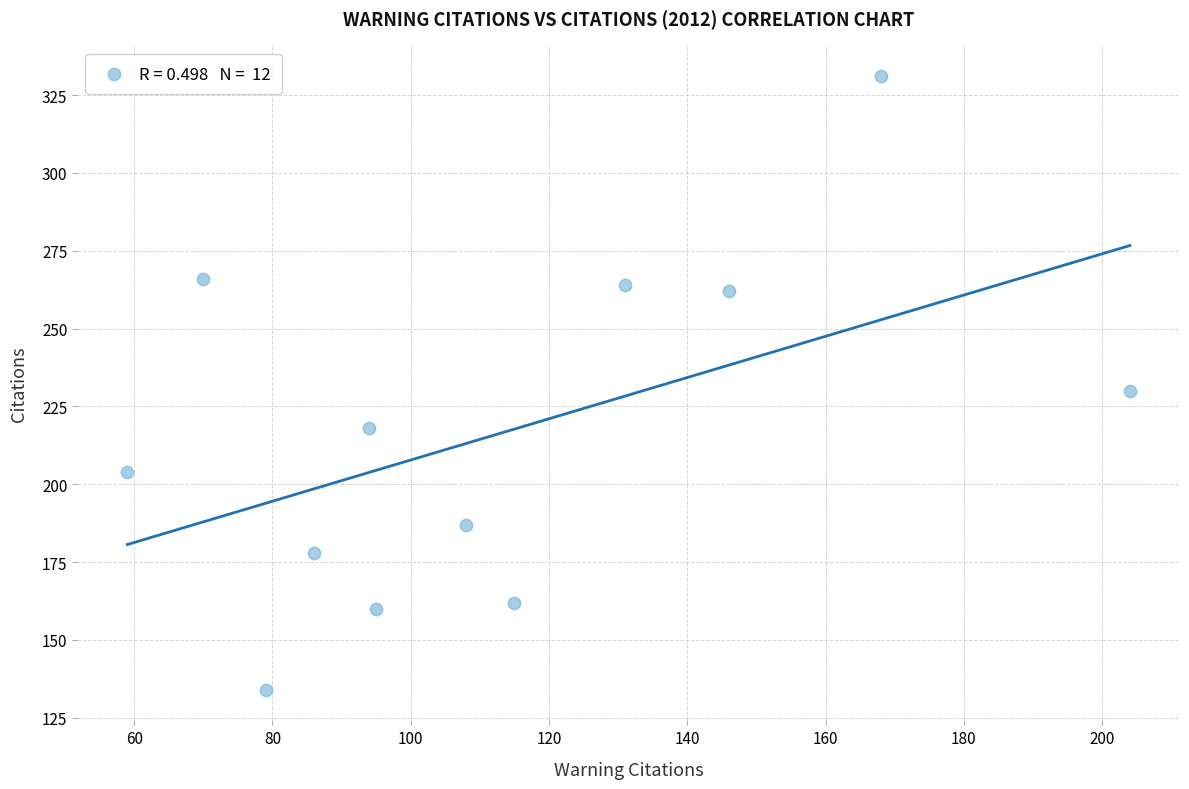

What is the range of X values (max minus min)?

145